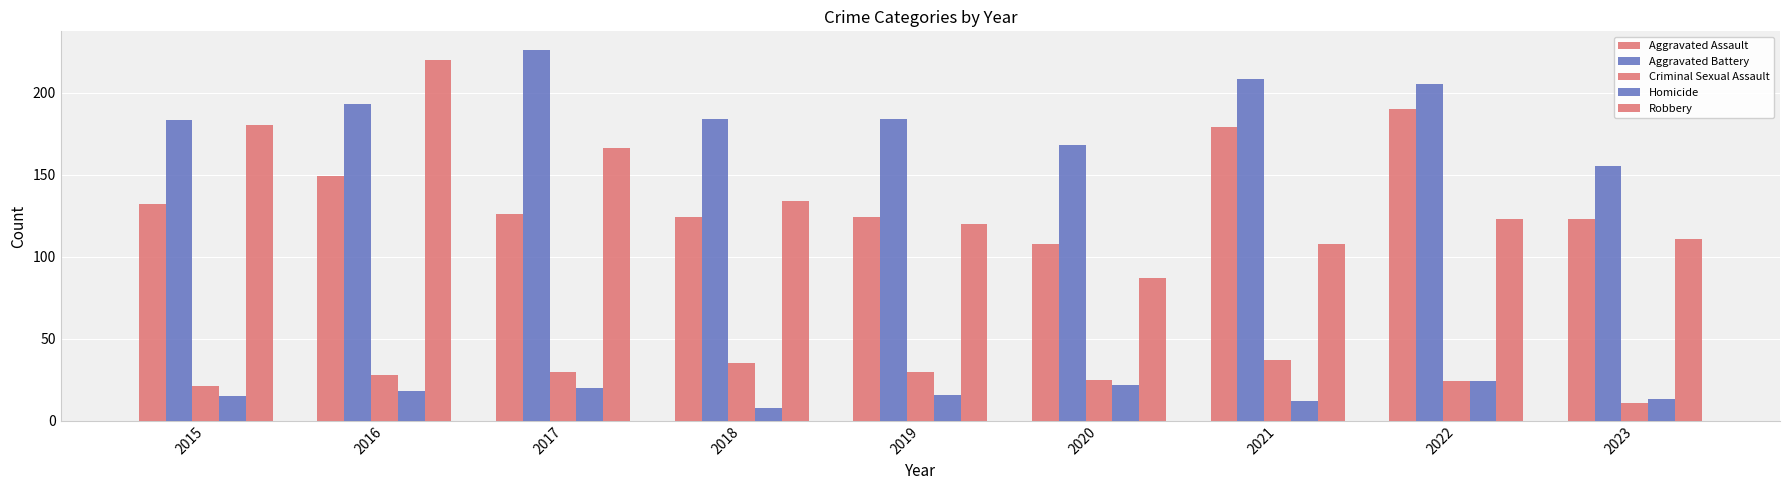

Reading right to left, list all the values displayed in this chart.

Aggravated Assault: 123	190	179	108	124	124	126	149	132
Aggravated Battery: 155	205	208	168	184	184	226	193	183
Criminal Sexual Assault: 11	24	37	25	30	35	30	28	21
Homicide: 13	24	12	22	16	8	20	18	15
Robbery: 111	123	108	87	120	134	166	220	180